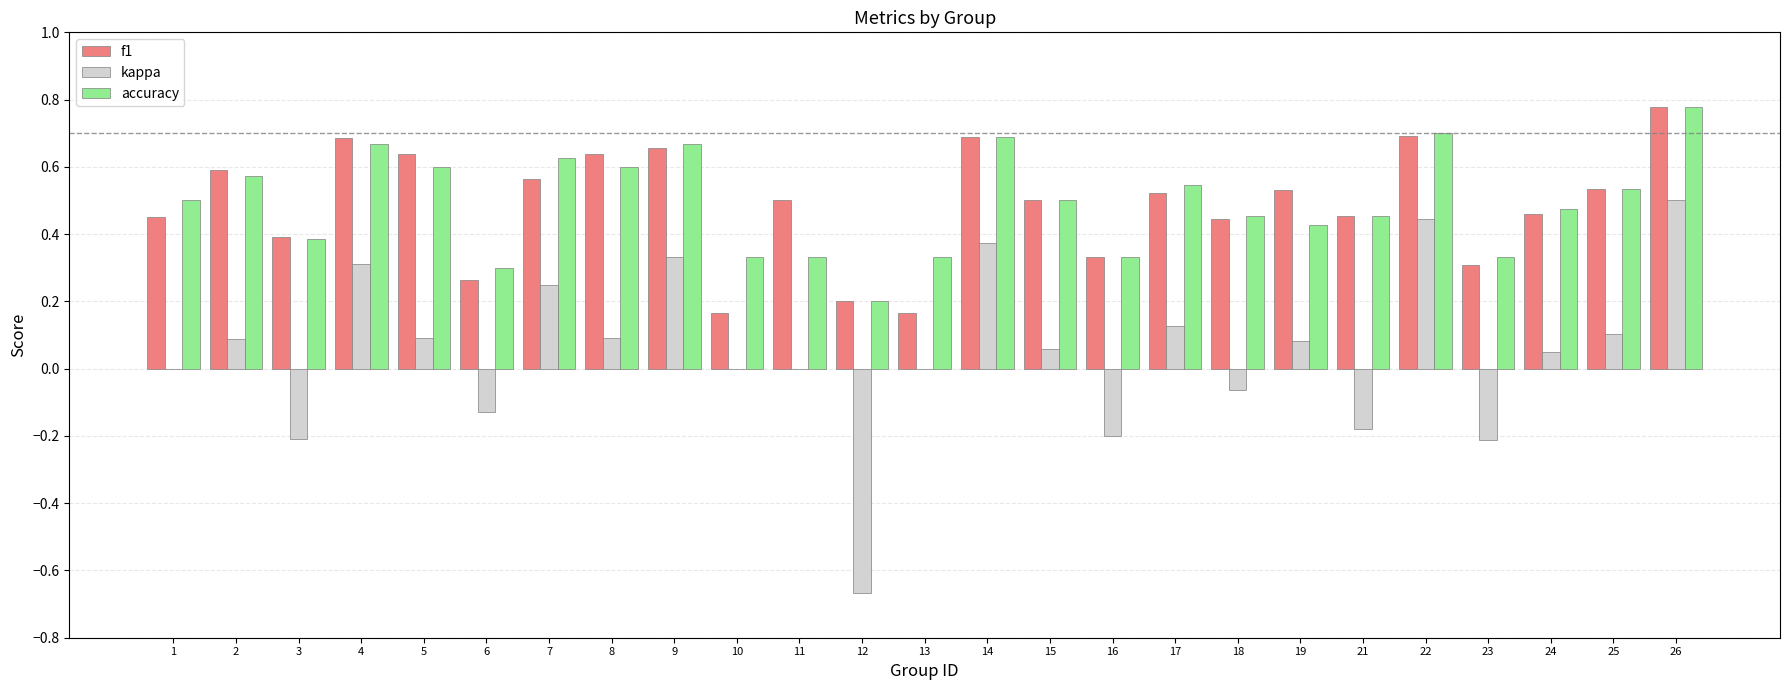

Between 18 and 23, which series saw the biggest shift?

kappa